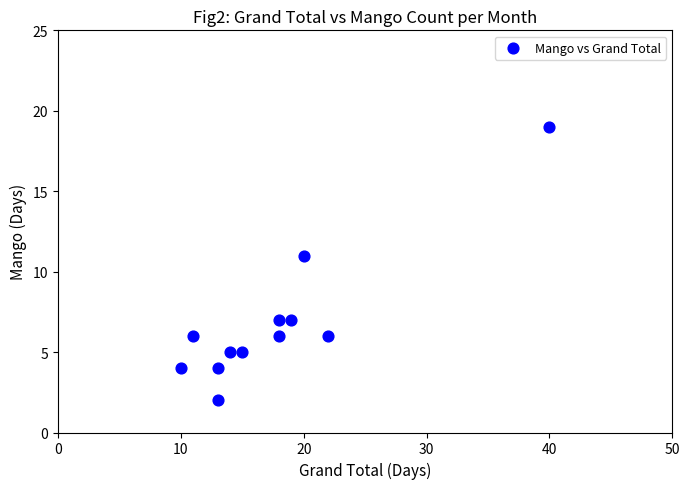

What is the average X value?

18